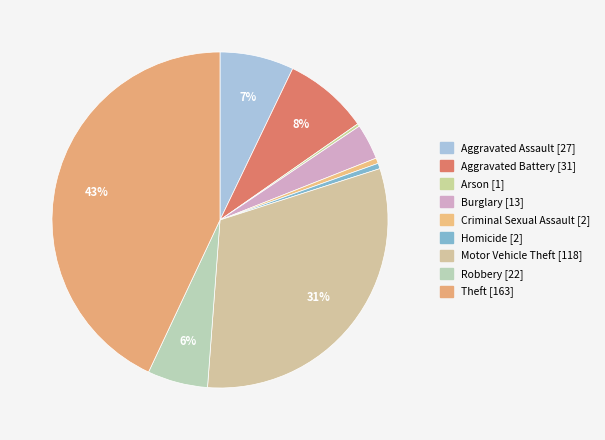

How many segments does this pie chart have?

9